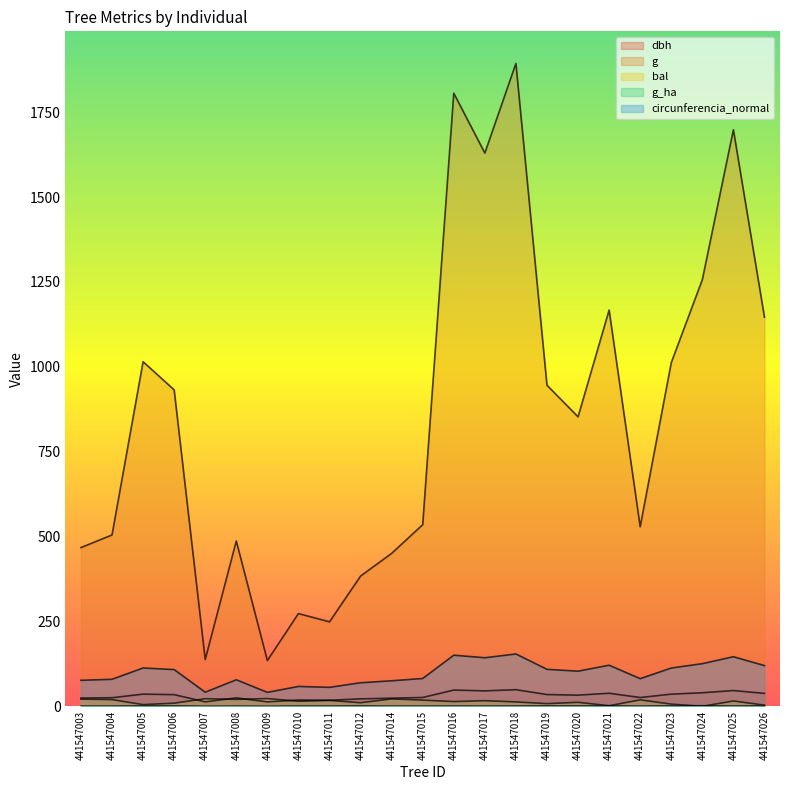

Where is the first local minimum for dbh?

441547007